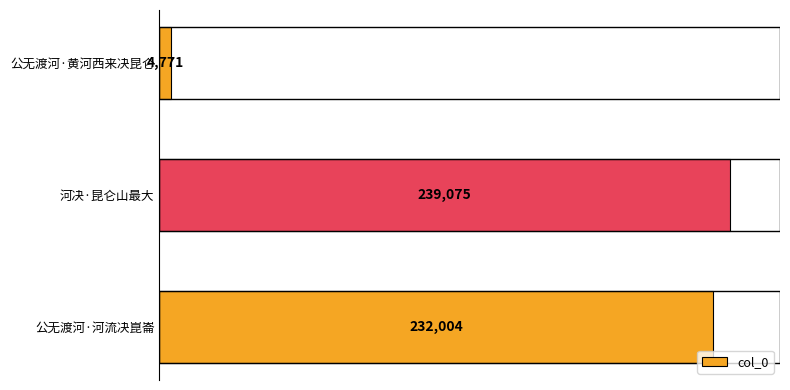

What is the change in value from 公无渡河·黄河西来决昆仑 to 河决·昆仑山最大?

+234304